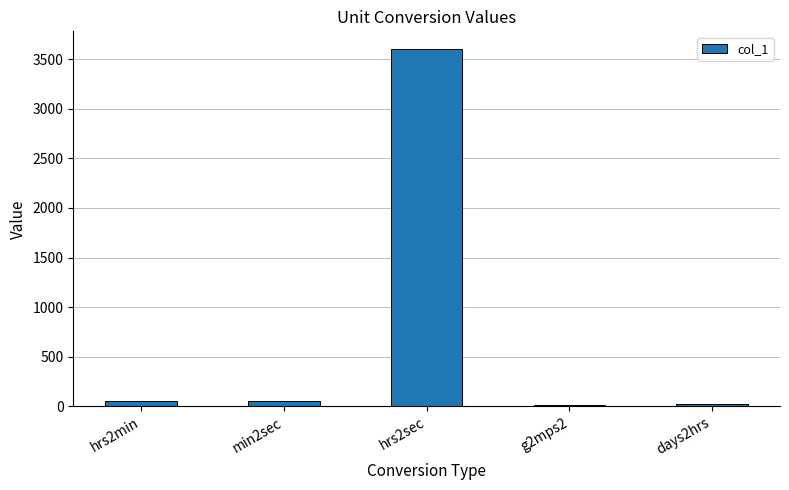

Which category has the highest value across all series?

hrs2sec